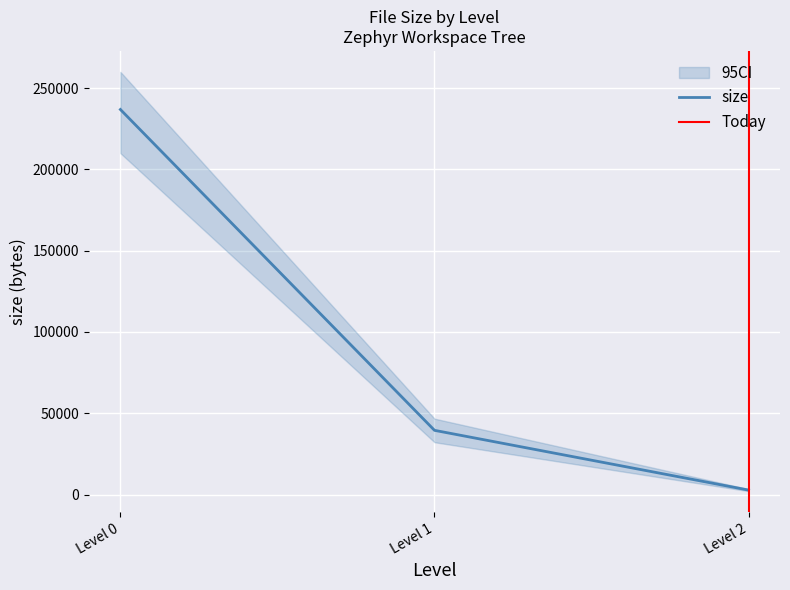

Between 1 and 1, which is larger?

1